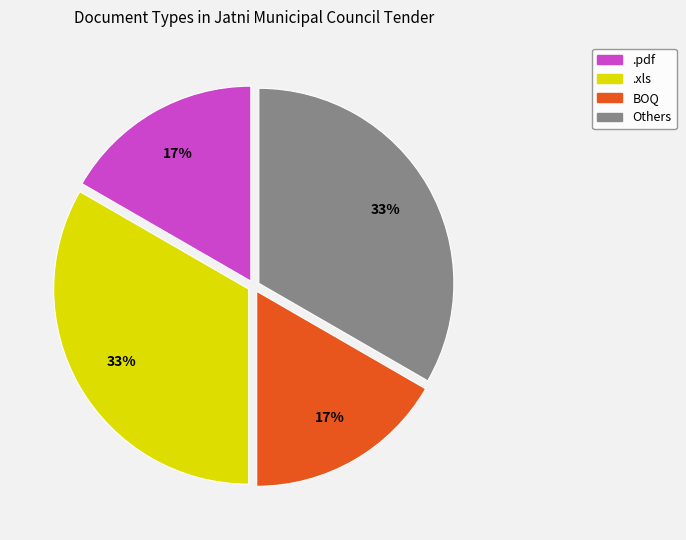

The .pdf slice represents 17% of the pie. True or false?

True